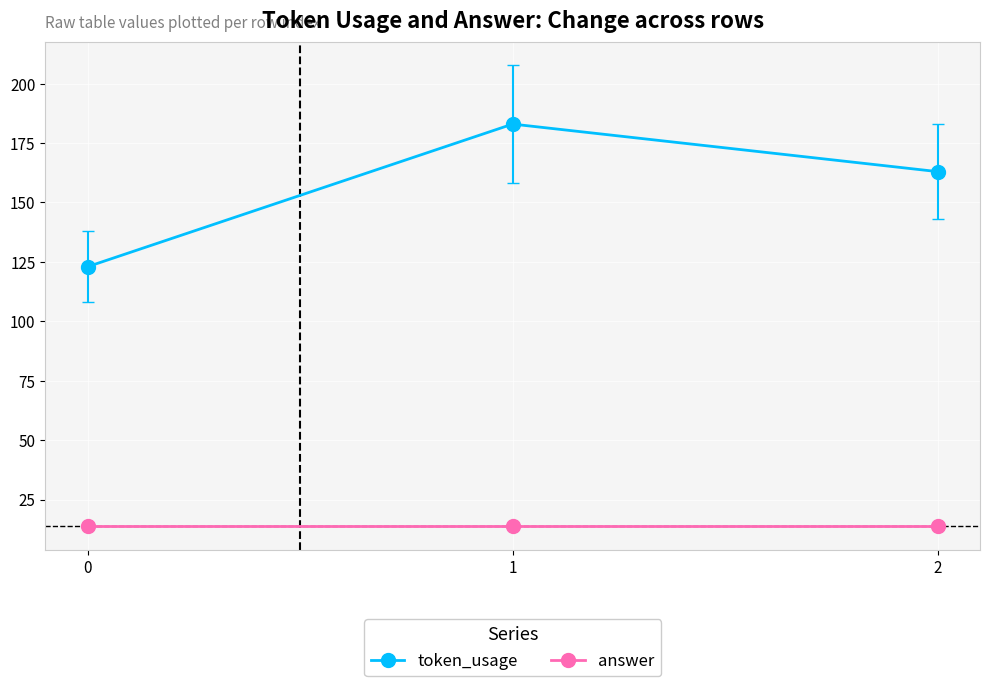

Is it true that answer equals 14 at 1?

True